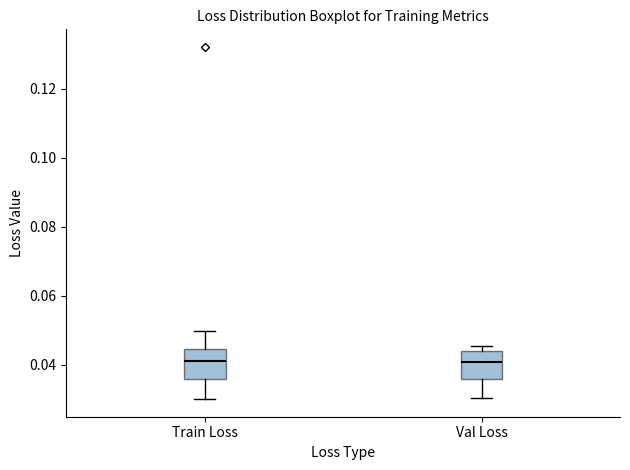

Reading left to right, transcribe this box plot: for each box, give where its median line is, the range the box spans, and where its two whiskers end, as read against the y-axis. The values are not printed on the chart, so give them approximately, as read against the axis.

Train Loss: median 0.042, box 0.036 to 0.044, whiskers 0.030 to 0.050
Val Loss: median 0.040, box 0.036 to 0.044, whiskers 0.030 to 0.046